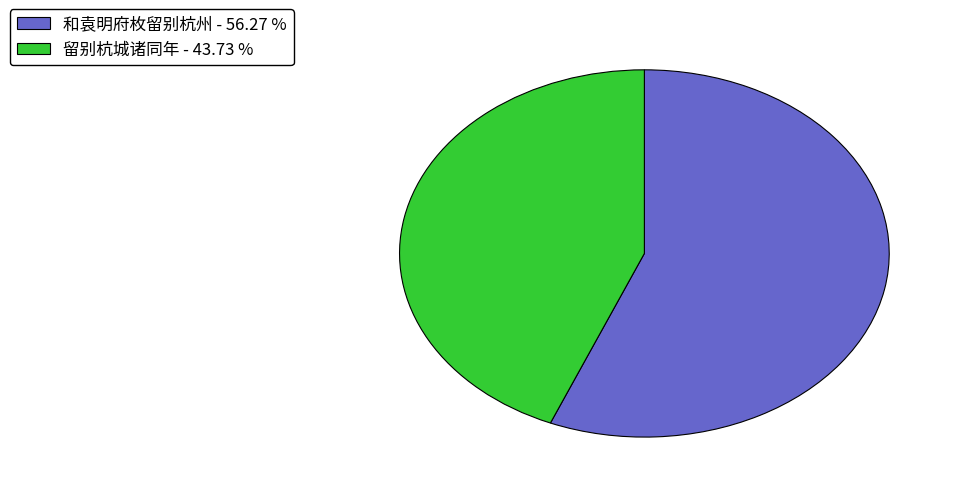

How many slices are in this pie chart?

2